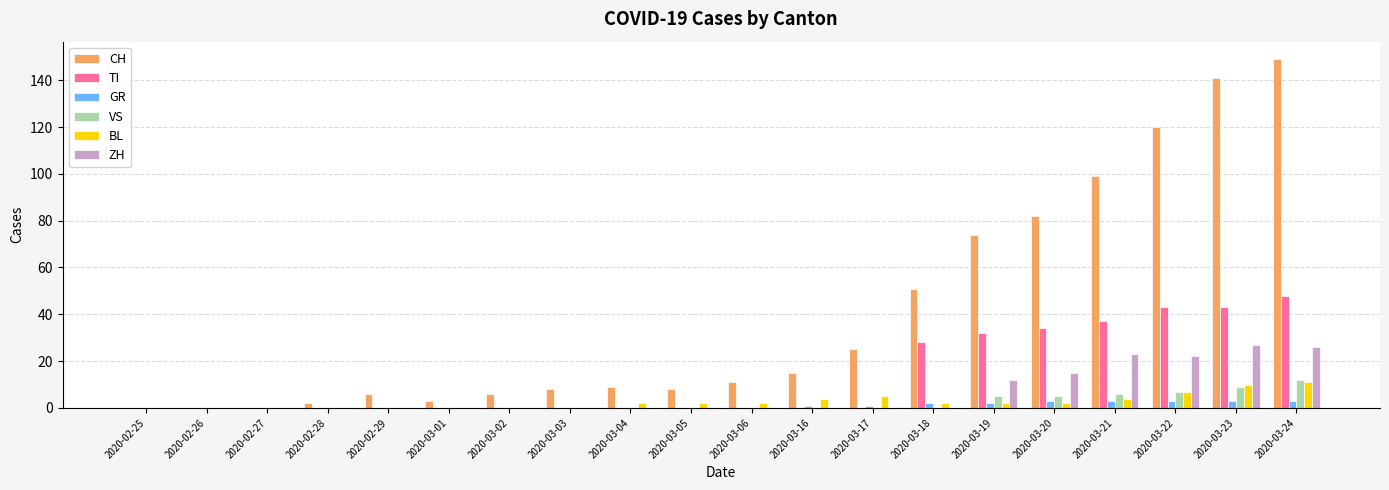

Count the number of data series in this chart.

6